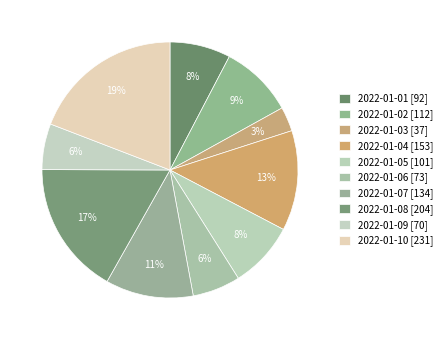

How many segments does this pie chart have?

10